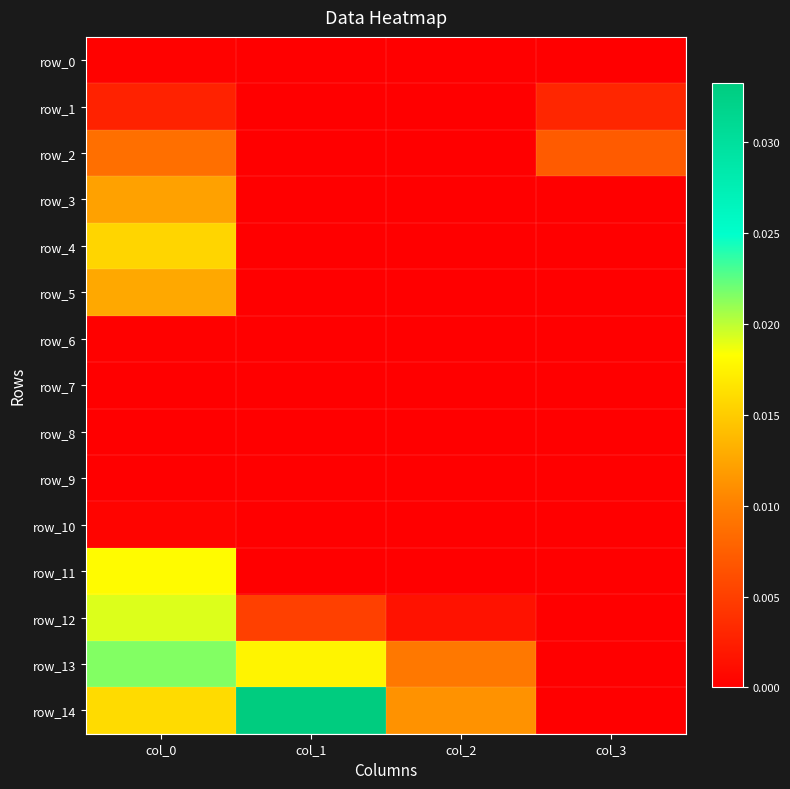

At which category is the sum across all series the highest?

col_0